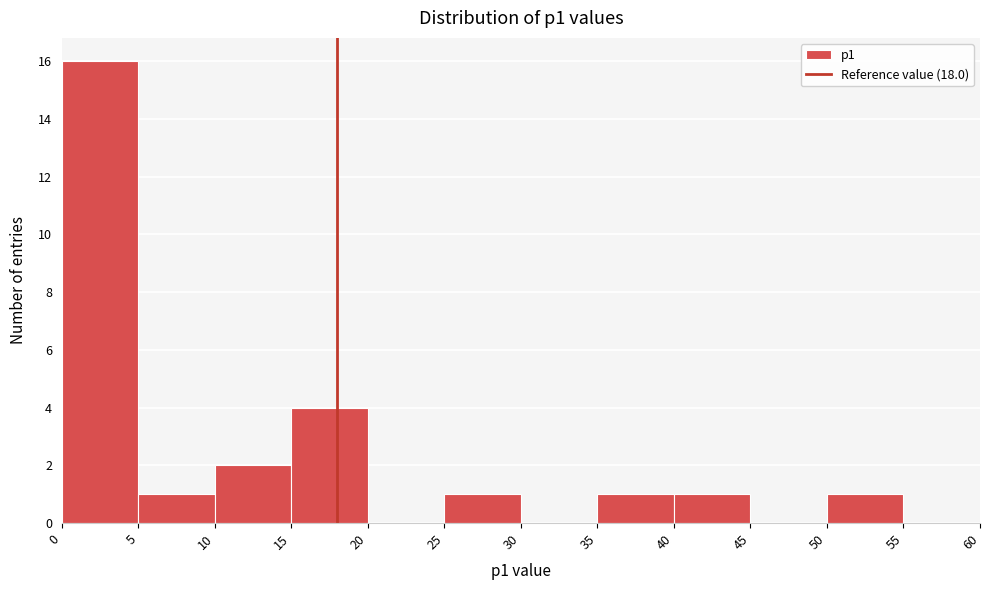

Reading left to right, transcribe this chart: for each bar, give the range it covers on the x-axis and its height. The values are not printed on the chart, so give them approximately, as read against the axis.

0 to 5: 16
5 to 10: 1
10 to 15: 2
15 to 20: 4
20 to 25: 0
25 to 30: 1
30 to 35: 0
35 to 40: 1
40 to 45: 1
45 to 50: 0
50 to 55: 1
55 to 60: 0